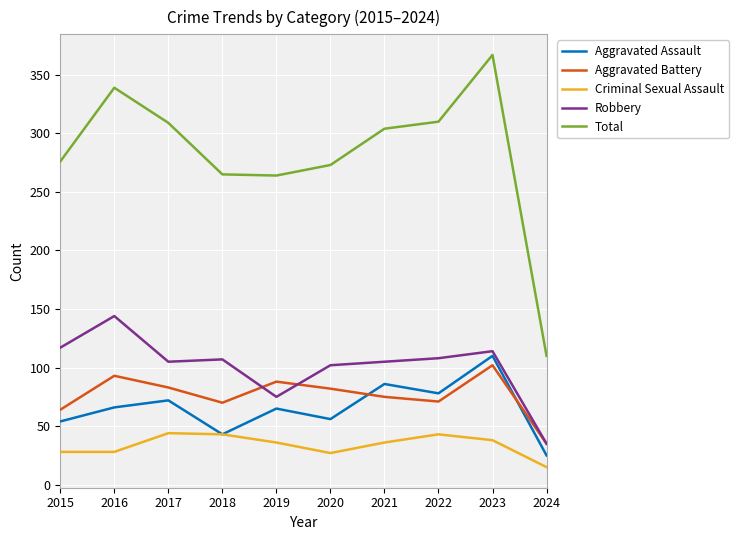

Read the Criminal Sexual Assault value at 2019, to the nearest 5.

35